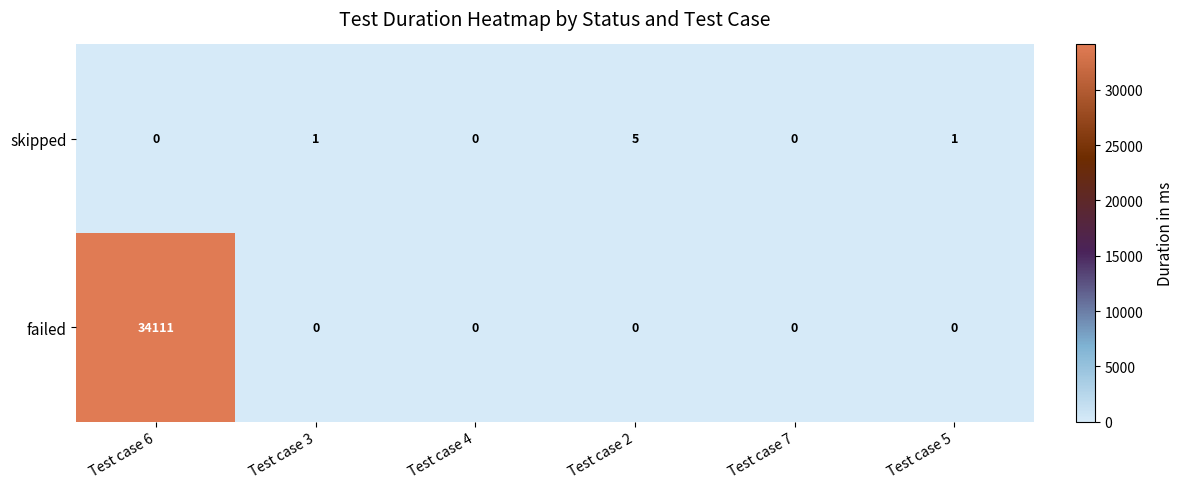

Which label corresponds to the largest value in the chart?

Test case 6